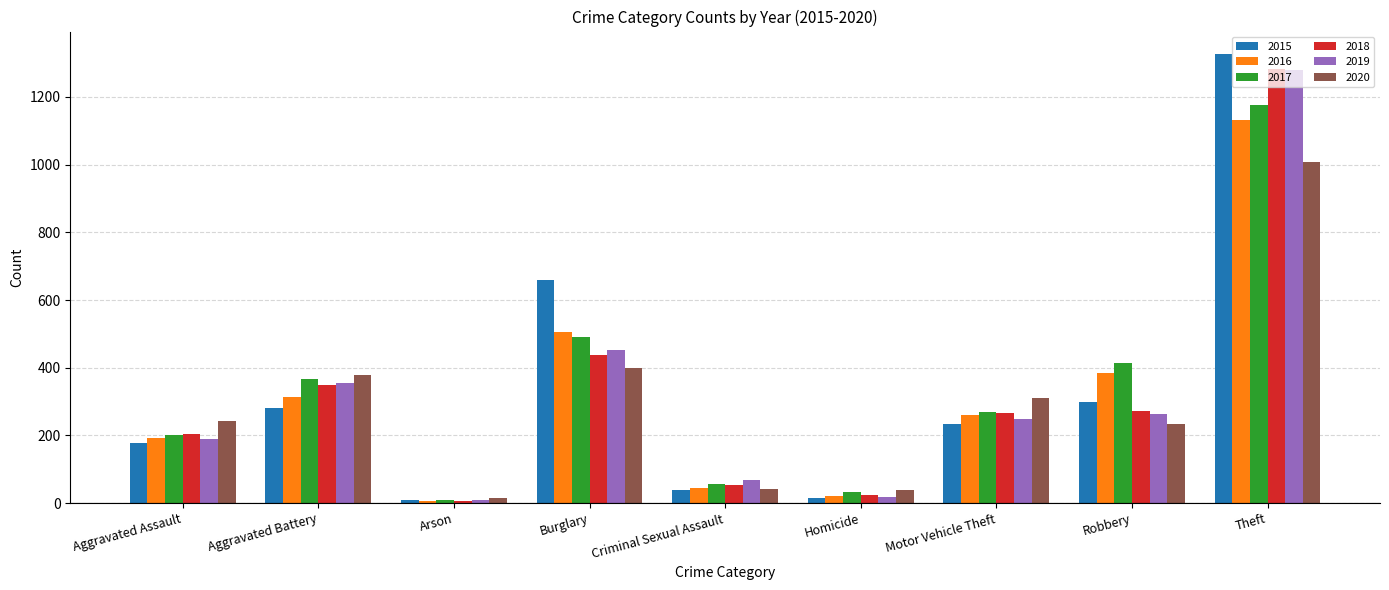

At how many categories does at least one series exceed 332?

4